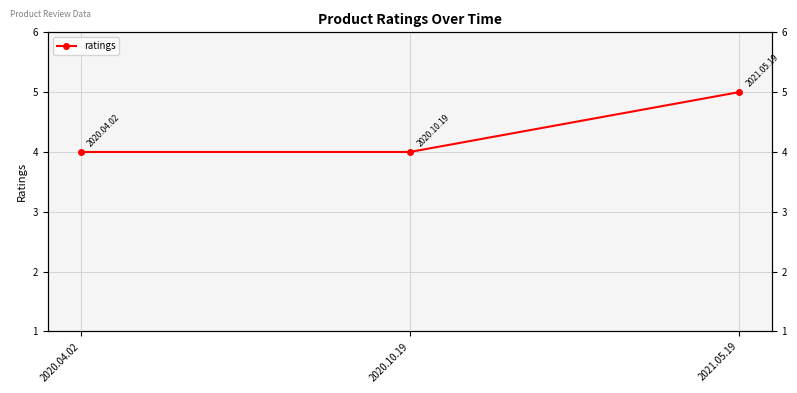

Reading left to right, what are all the values shown in this chart?

4	4	5